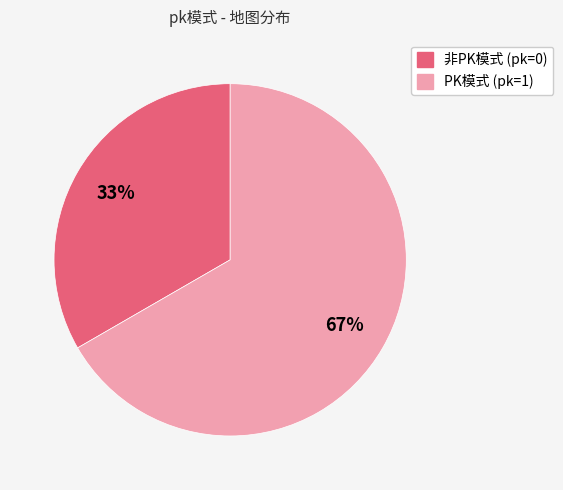

To the nearest percent, what is the average slice percentage?

50%